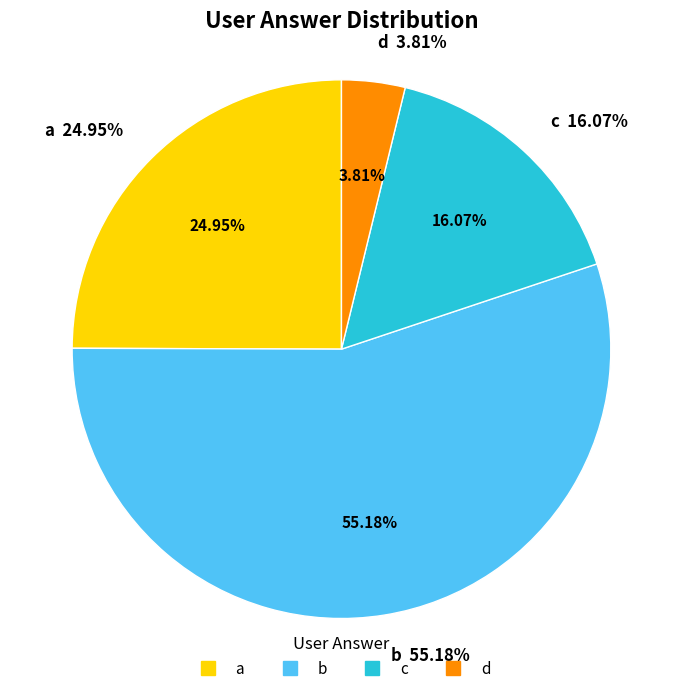

Is there any slice that represents more than half of the pie?

Yes